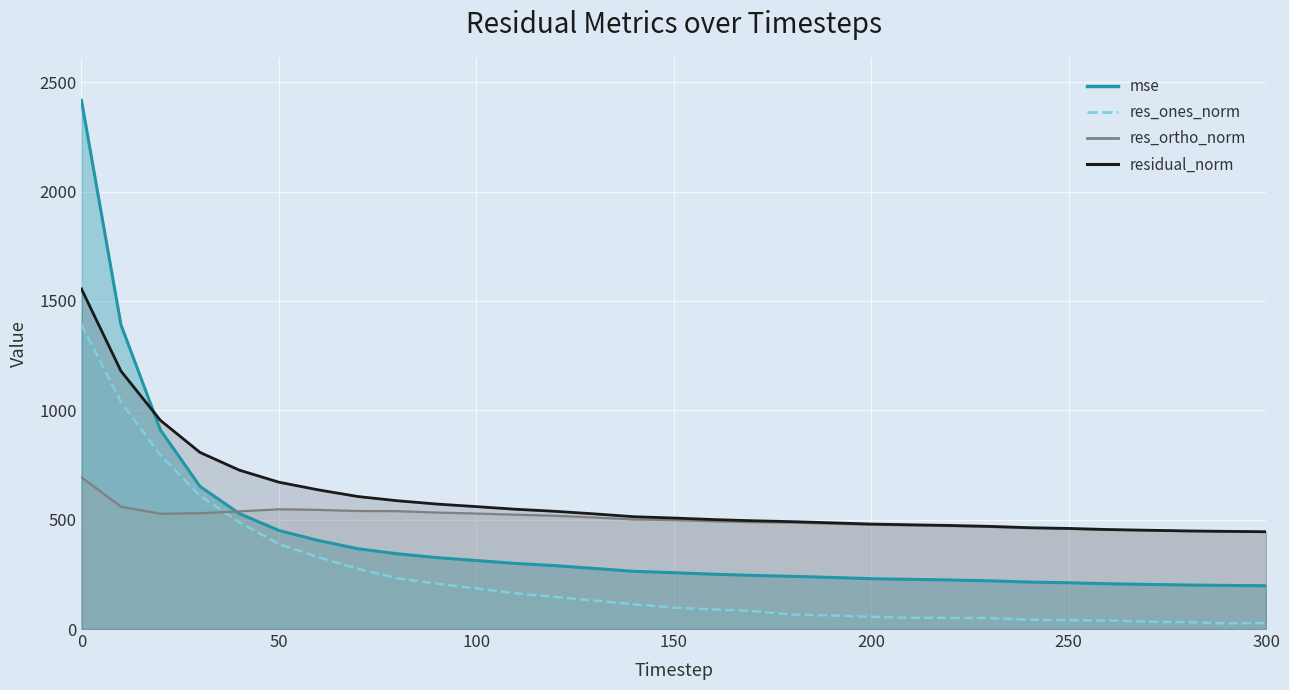

What value does the residual_norm series have at 250?

460.0